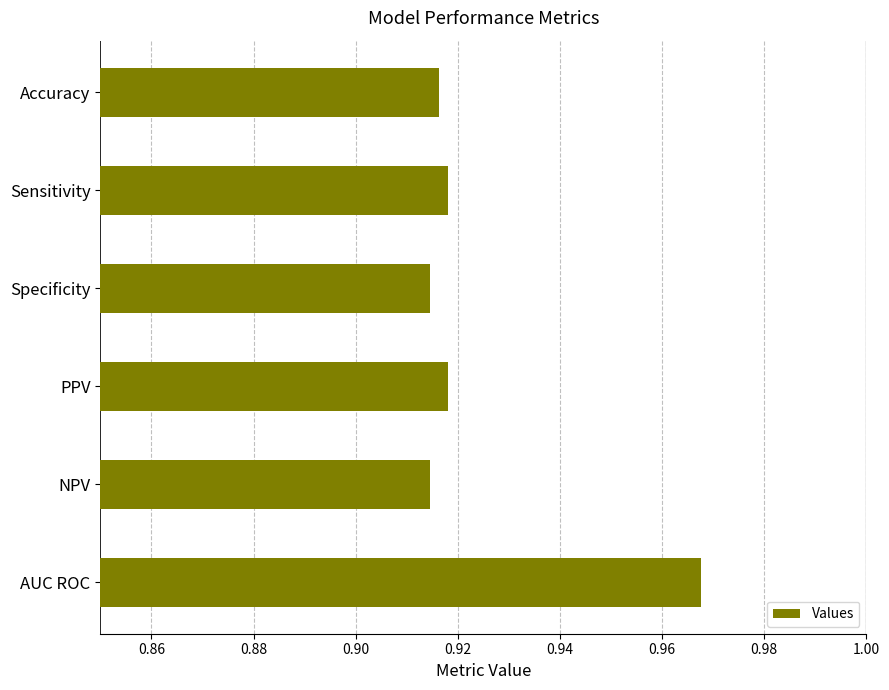

How many values are between 0 and 1?

6